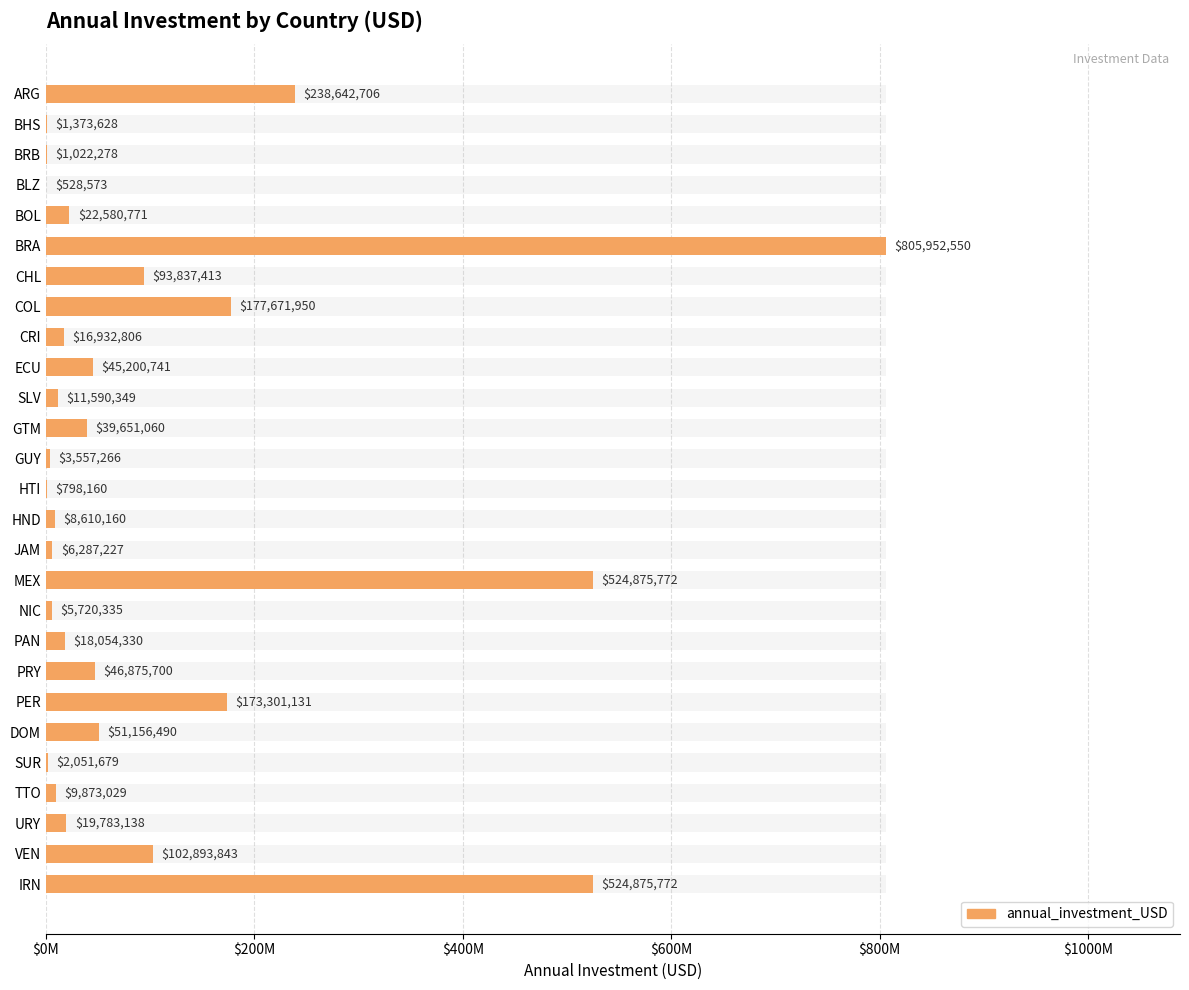

Reading left to right, extract all data points from this chart.

238642706	1373628	1022278	528573	22580771	805952550	93837413	177671950	16932806	45200741	11590349	39651060	3557266	798160	8610160	6287227	524875772	5720335	18054330	46875700	173301131	51156490	2051679	9873029	19783138	102893843	524875772